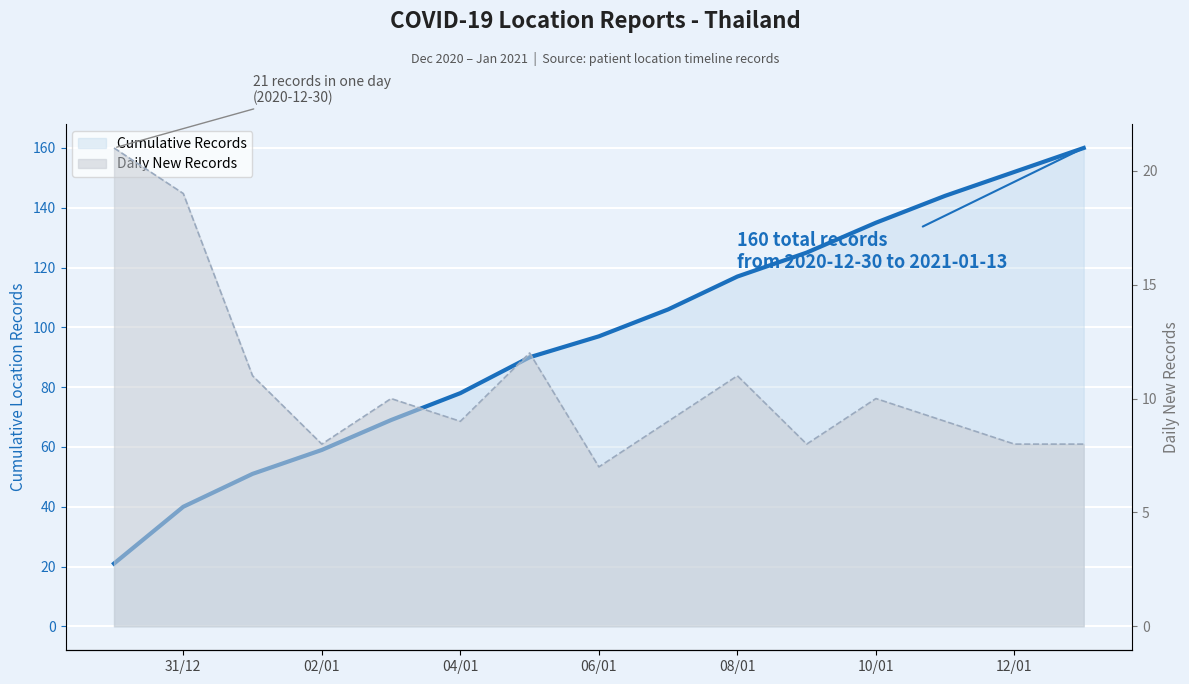

How many interior local valleys does the Daily New Records series have?

4